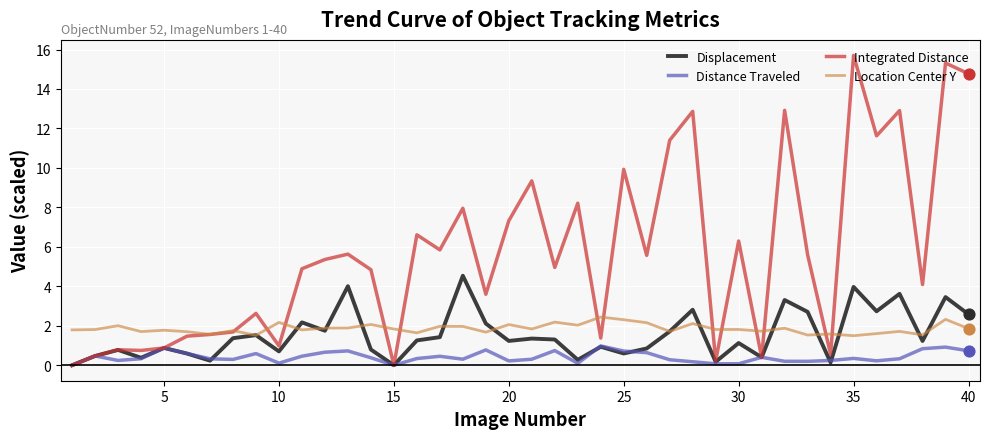

Which series has the largest range (max minus min)?

Integrated Distance